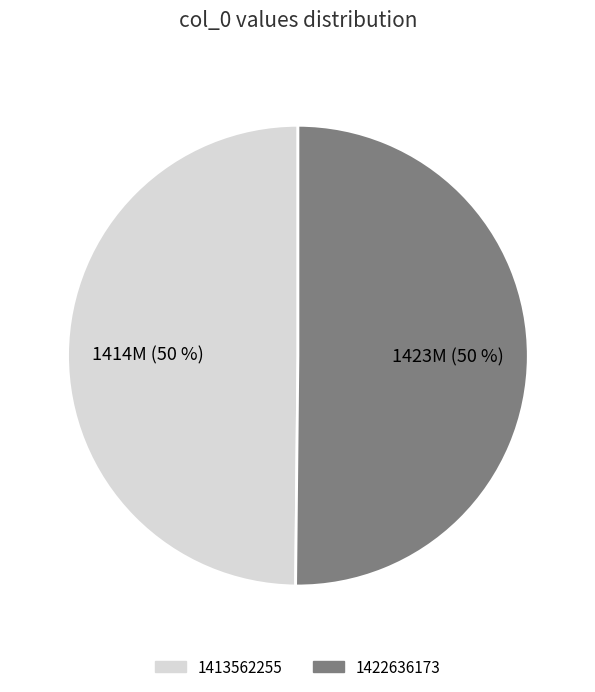

The 1422636173 slice represents 38% of the pie. True or false?

False